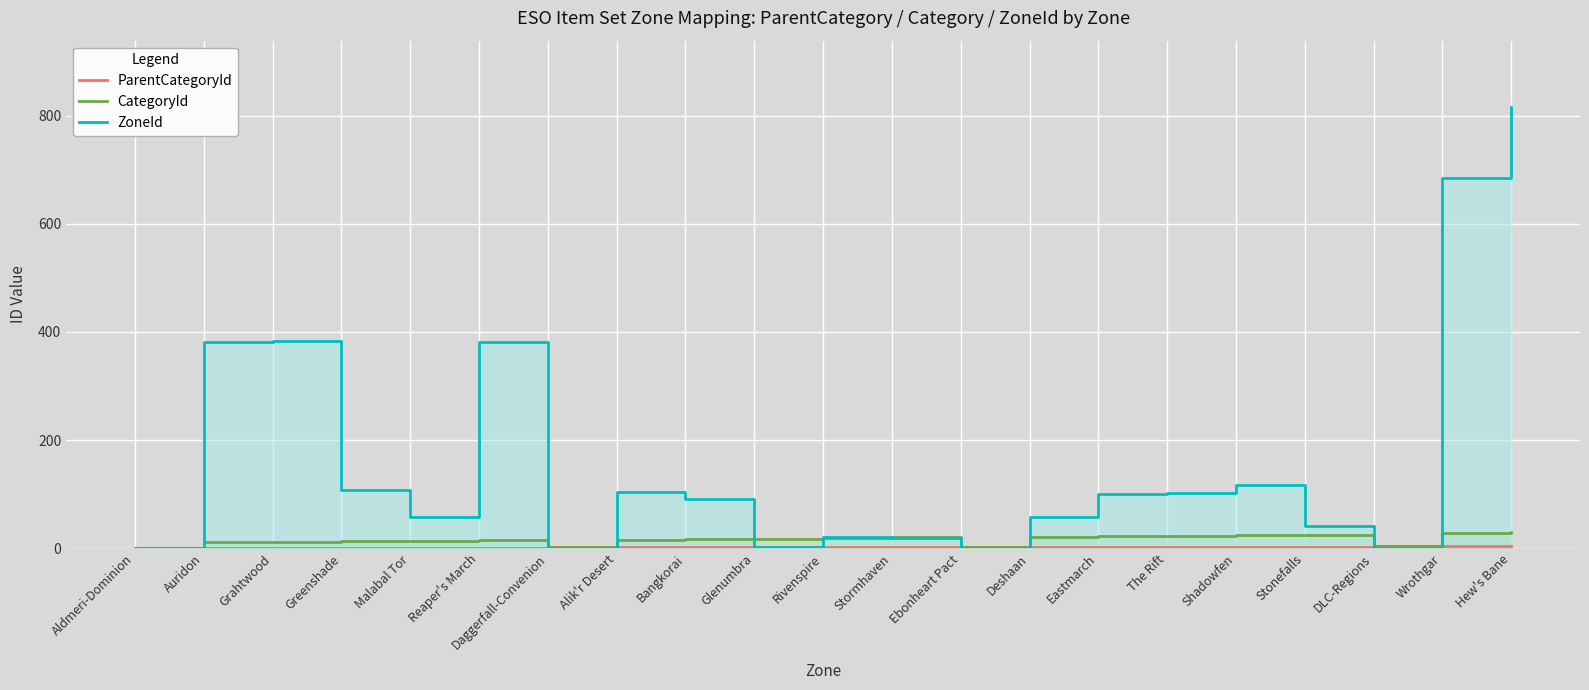

True or false: ZoneId has a value of 1135 at Wrothgar.

False